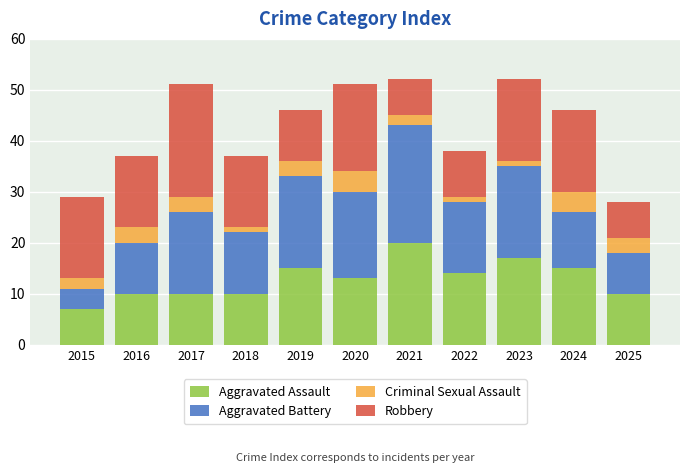

What is the minimum value for Aggravated Assault?

7